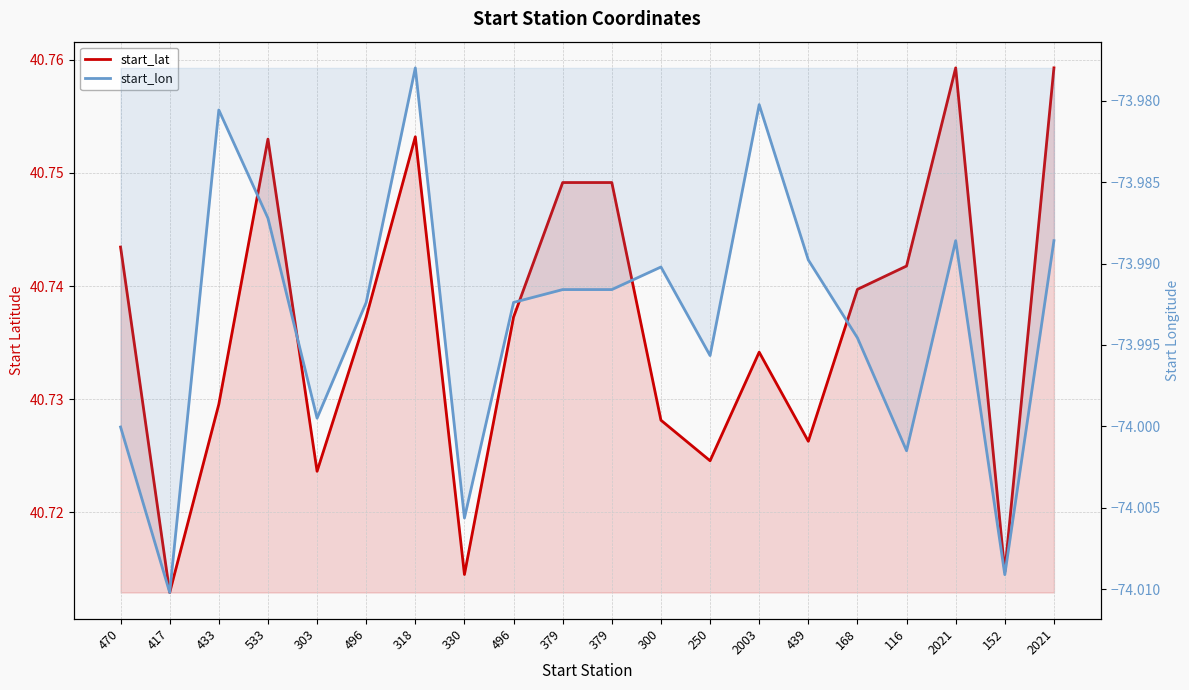

How many data points does each series have?

20